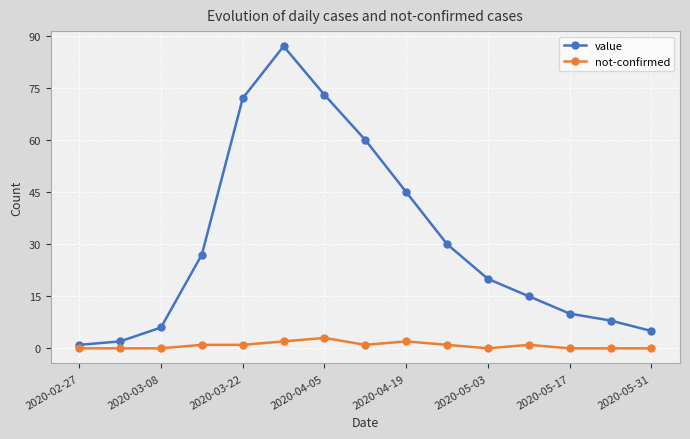

Which series has the largest total across all categories?

value